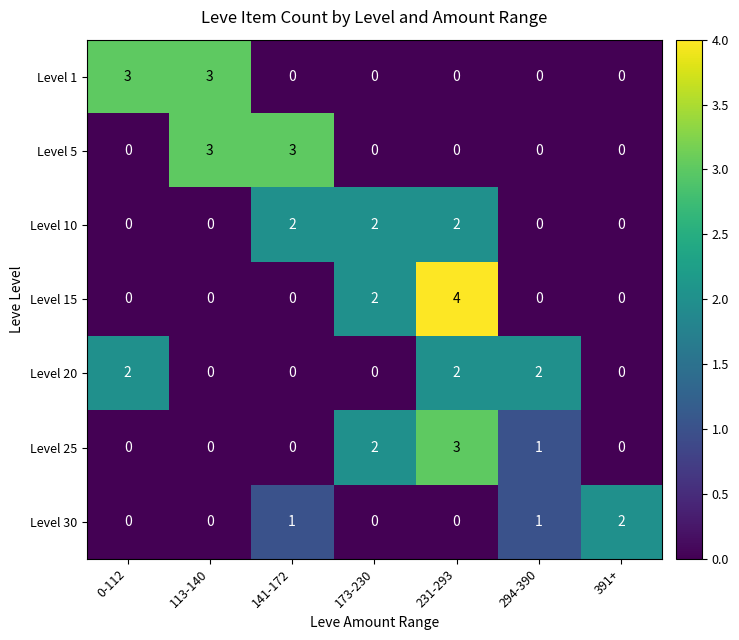

Between 231-293 and 391+, which series saw the biggest shift?

Level 15